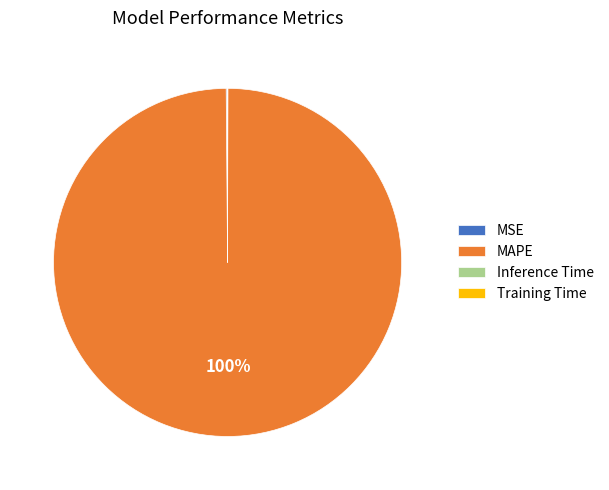

To the nearest percent, what is the average slice percentage?

25%